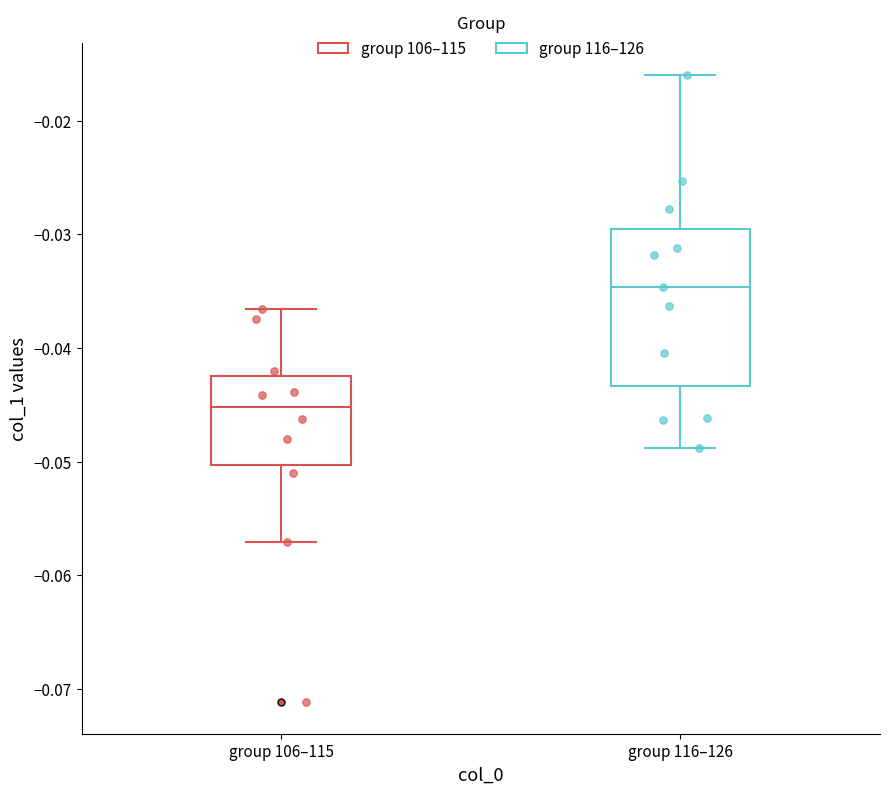

Reading left to right, read every box against the y-axis: the position of its median line, the range the box covers, and the ends of its whiskers. The values are not printed on the chart, so give them approximately, as read against the axis.

group 106–115: median -0.045, box -0.050 to -0.042, whiskers -0.057 to -0.037
group 116–126: median -0.035, box -0.043 to -0.029, whiskers -0.049 to -0.016